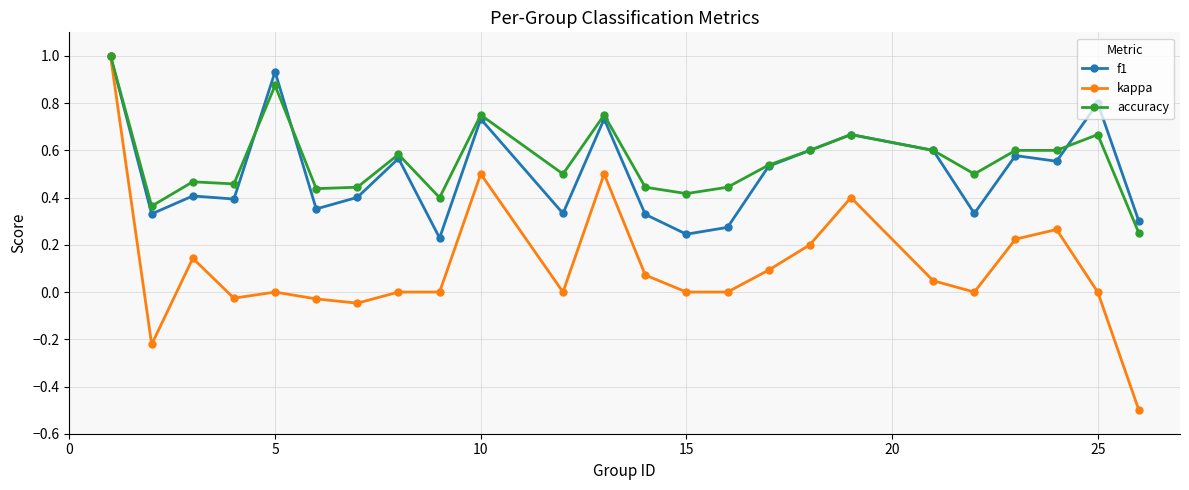

What is the value of the kappa point at the 24th from the left?

-0.5